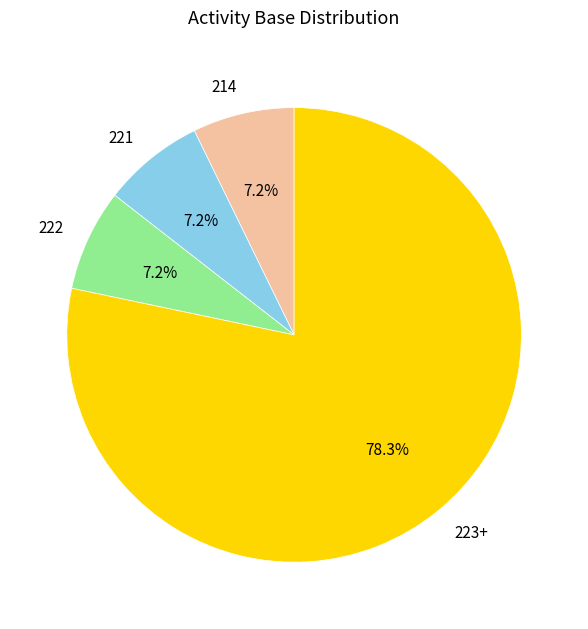

How much of the chart is everything except 222?

92.8%